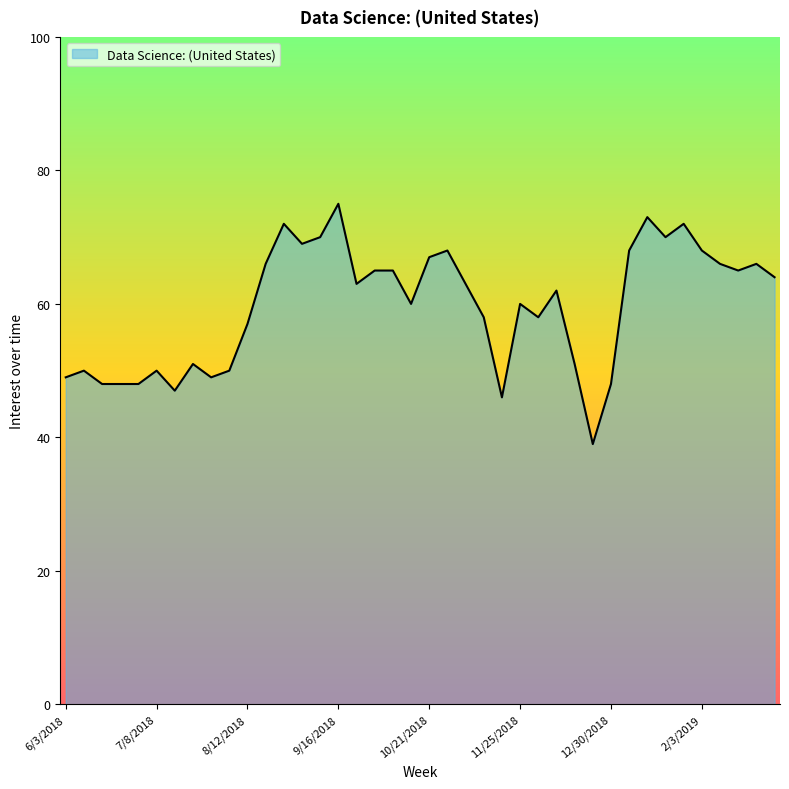

What is the greatest value displayed?

75